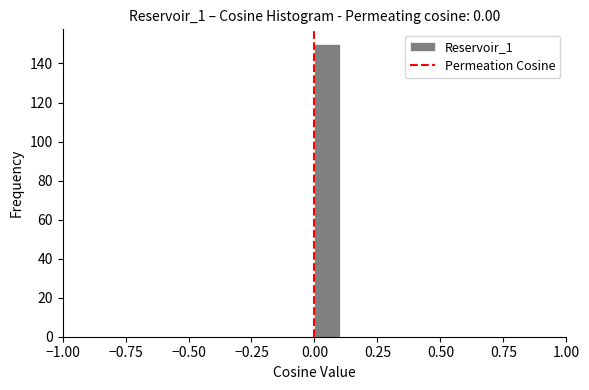

Around what value on the x-axis is the tallest bar? Give the approximate position of its centre, as read against the axis.

0.05